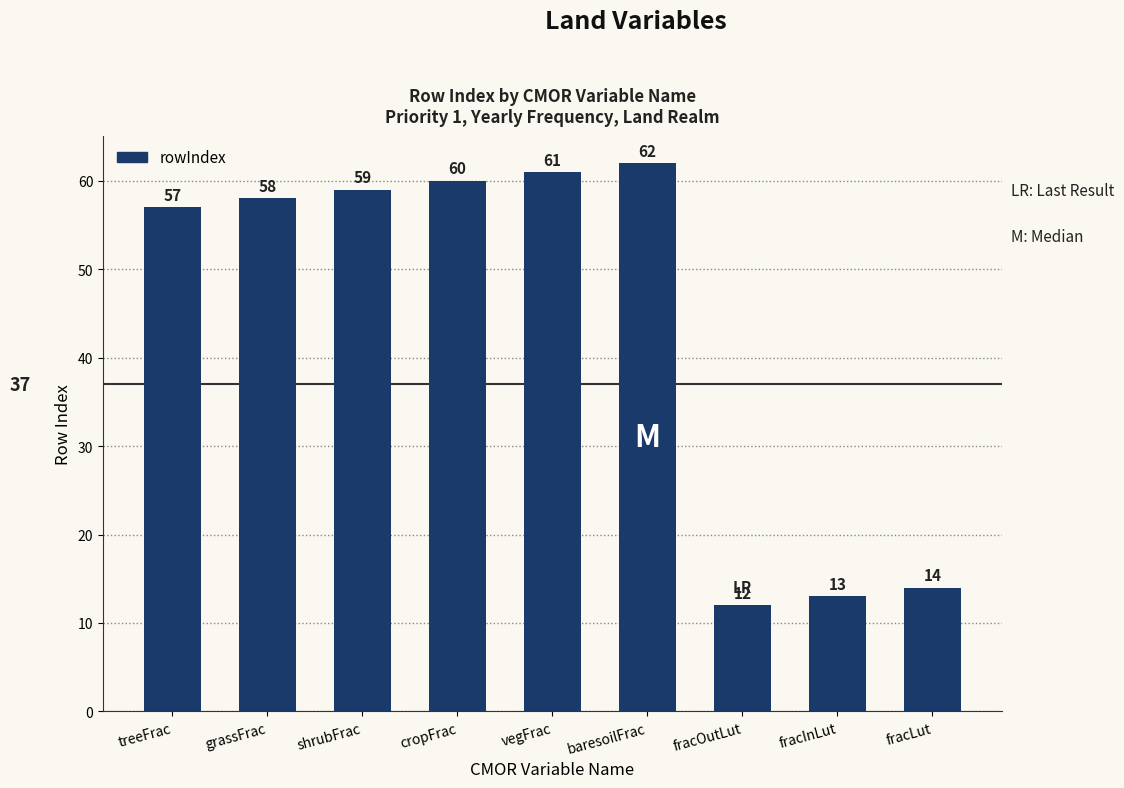

What is the approximate value at fracLut, to the nearest 10?

10